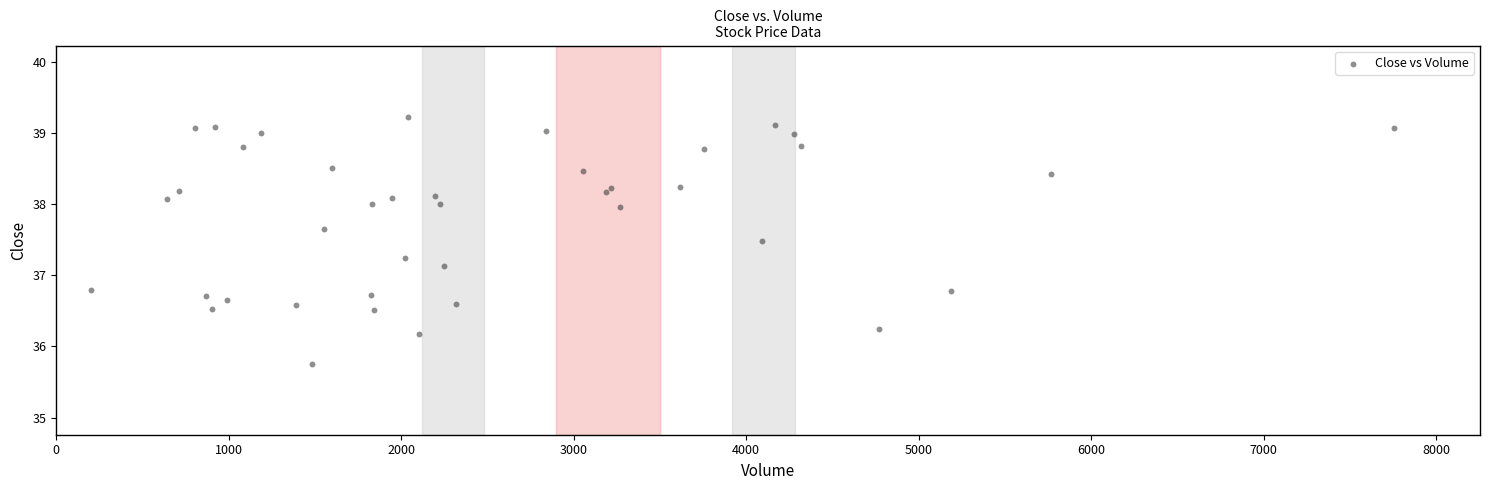

What Y value in the scatter plot is closest to 37?

37.1